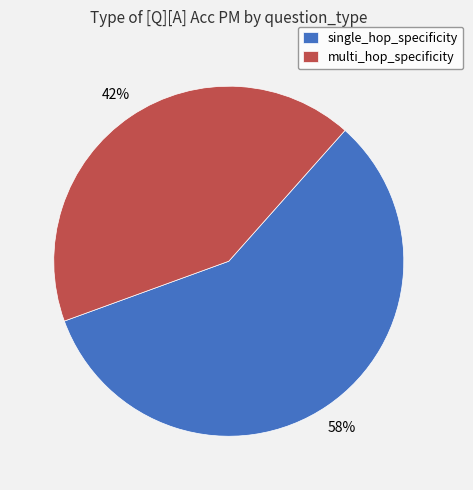

Is there a majority slice in this chart?

Yes